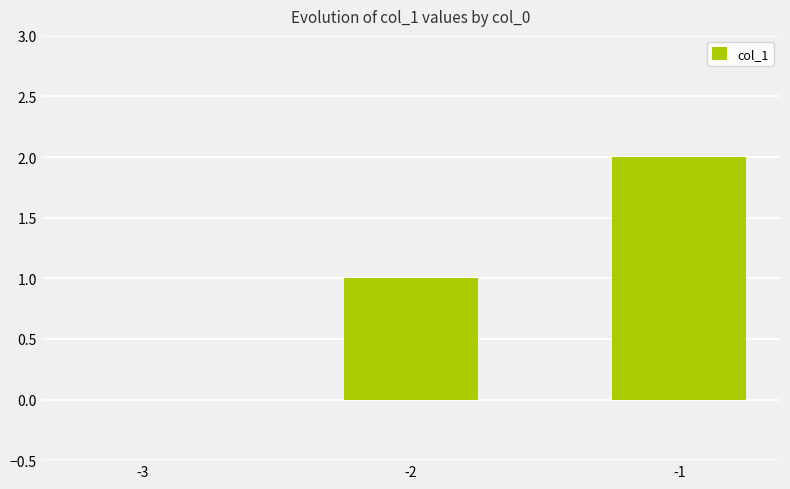

What is the change in value from -2 to -1?

+1